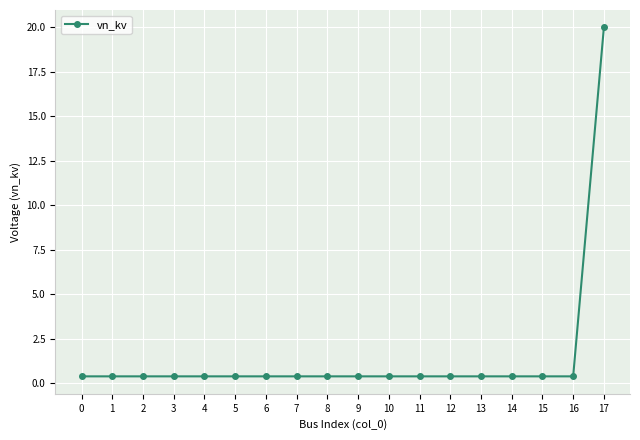

True or false: the data shows 0.4 at 11.

True